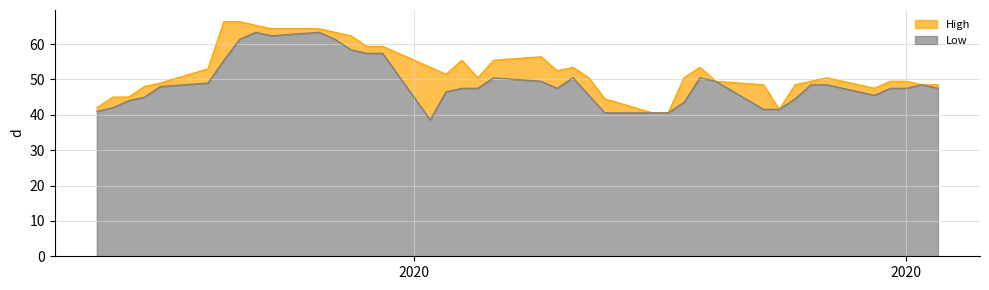

What is the difference between the maximum and minimum values in the Low series?

24.7